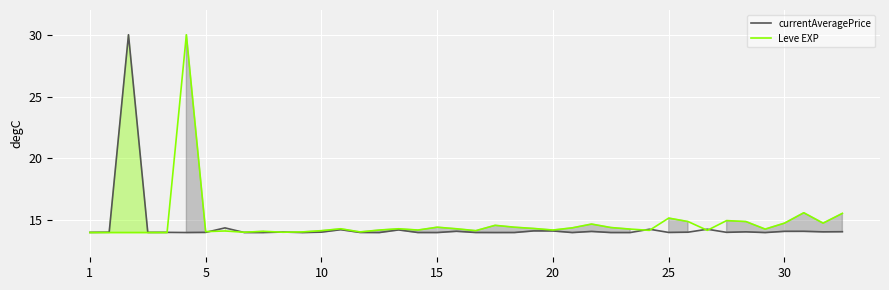

Which category has the lowest value in the currentAveragePrice series?

9